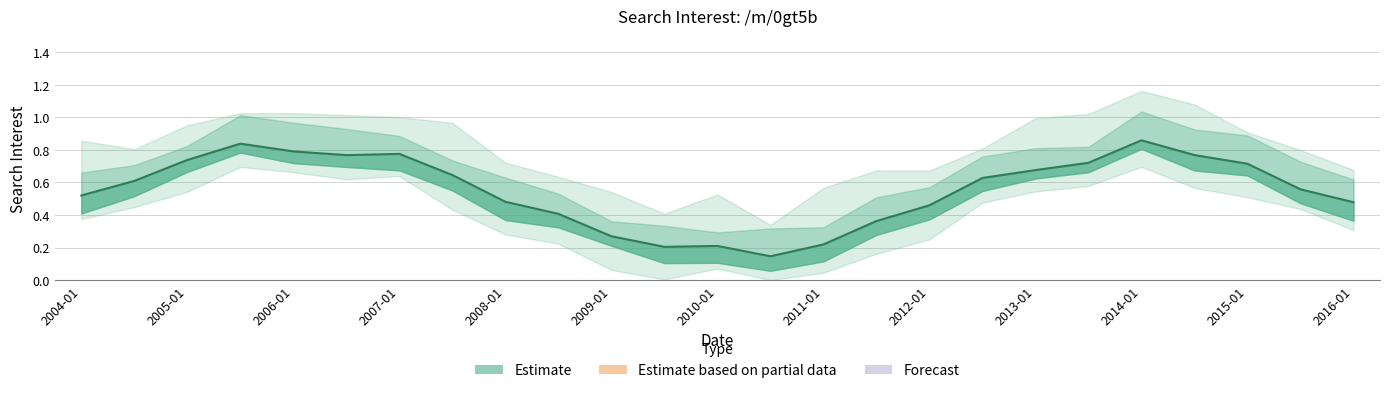

What is the smallest value displayed?

0.1